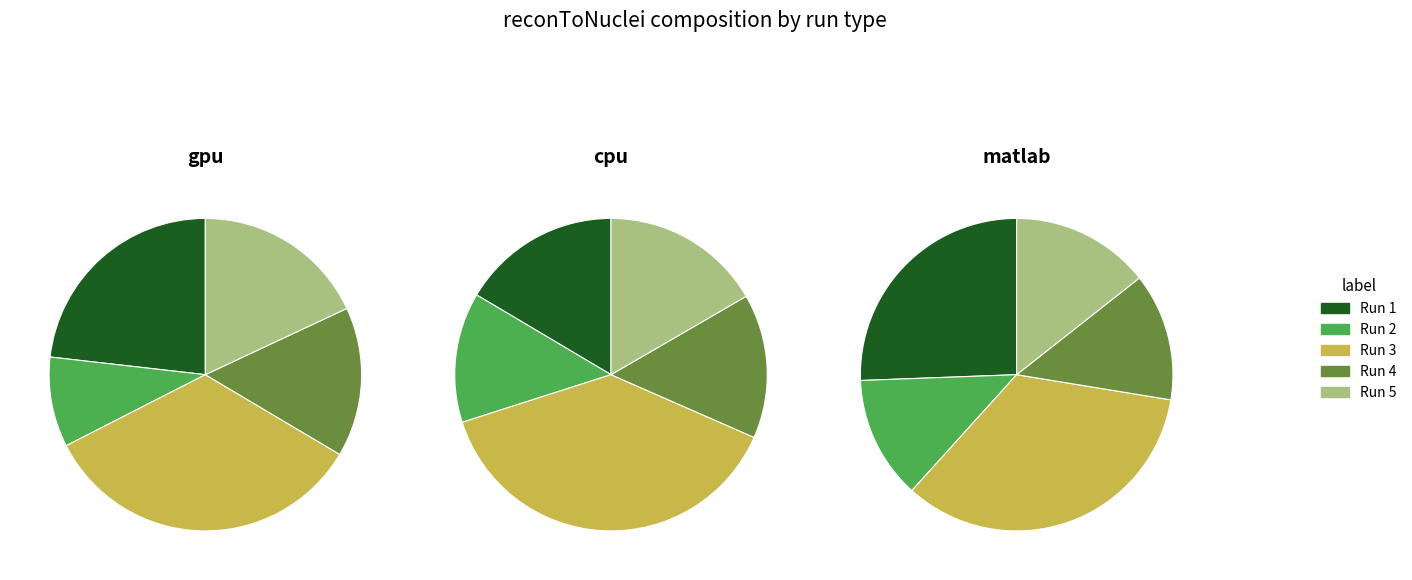

What portion of the pie excludes 3?

66.0%